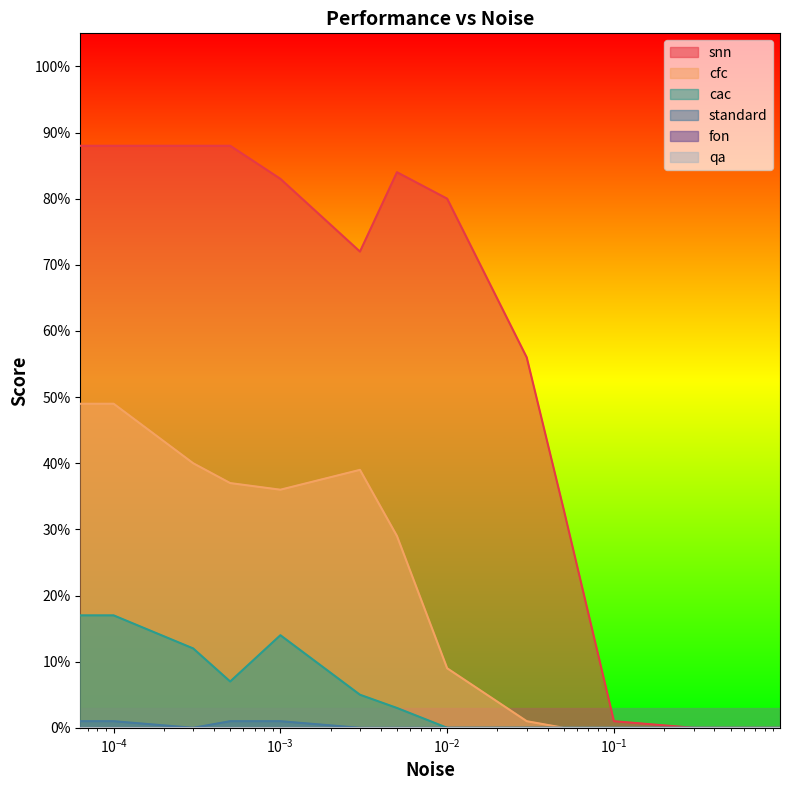

True or false: cfc has a value of 0.6 at $\mathdefault{10^{-1}}$.

False